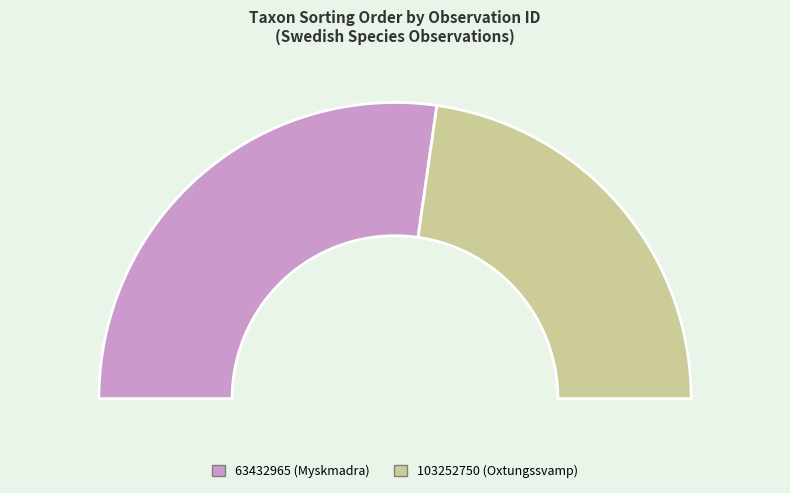

To the nearest percent, what is the average slice percentage?

50%